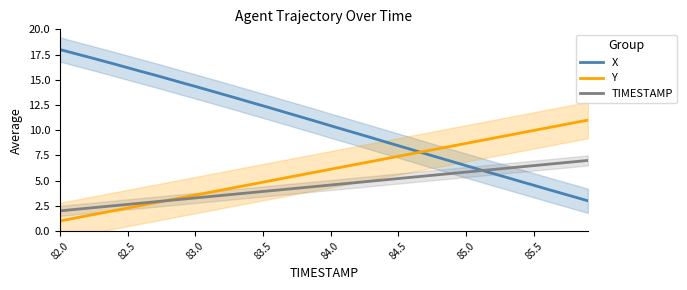

What is the maximum value for X?

18.0